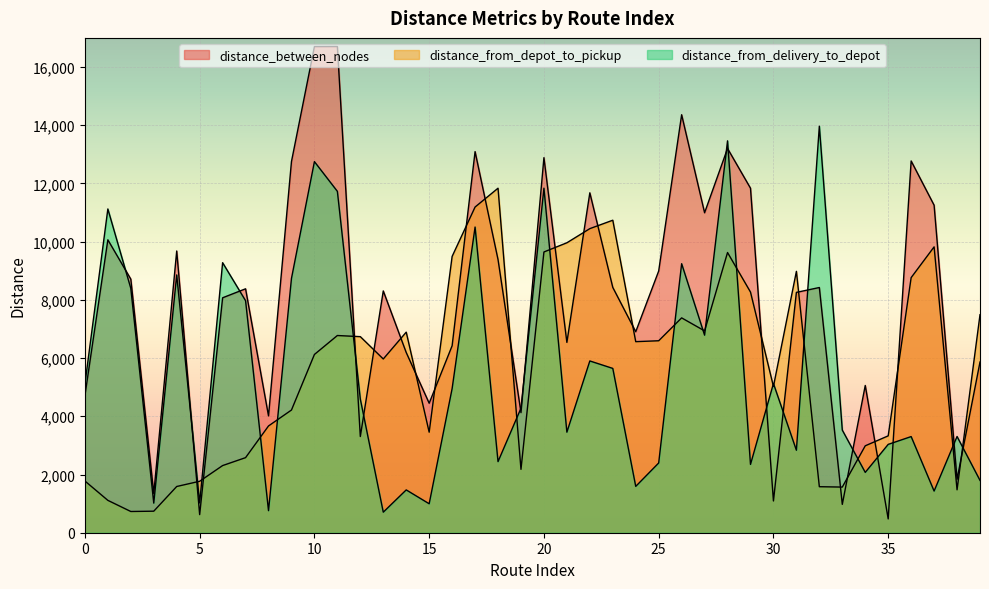

What is the sum of all distance_from_depot_to_pickup values?

228299